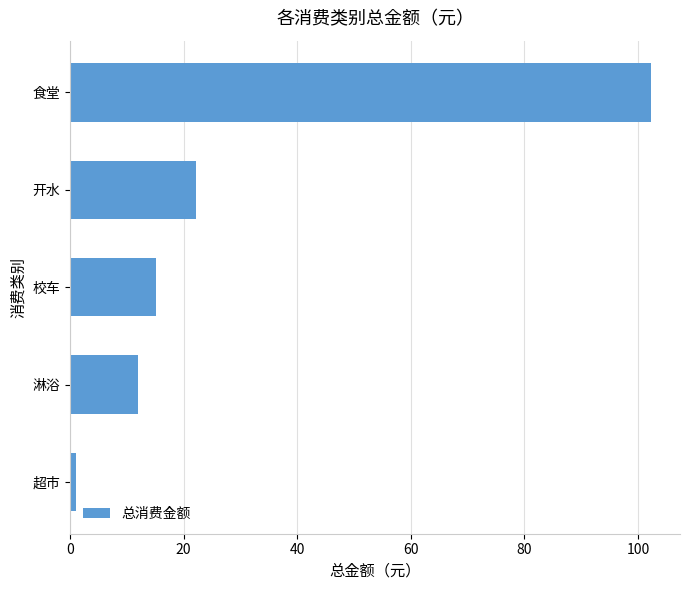

How many bars are there in total?

5